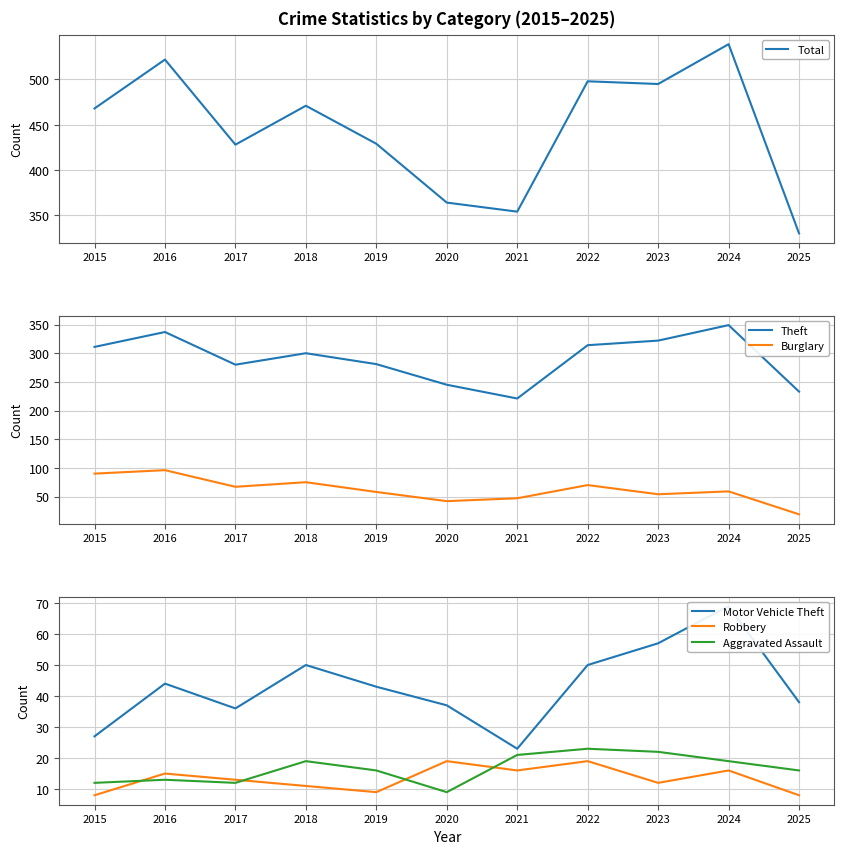

What is the difference between the highest and lowest values at 2016?

509